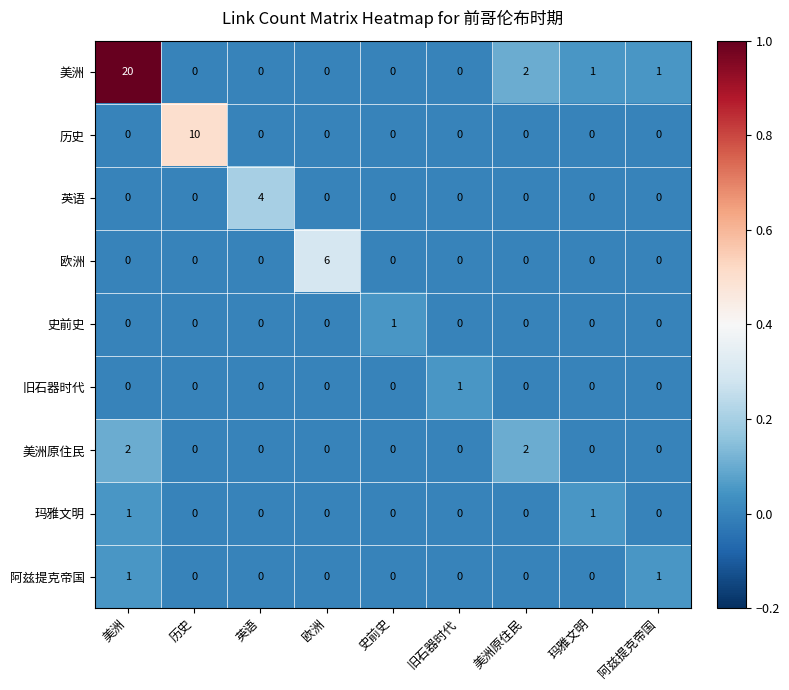

Count the number of data series in this chart.

9